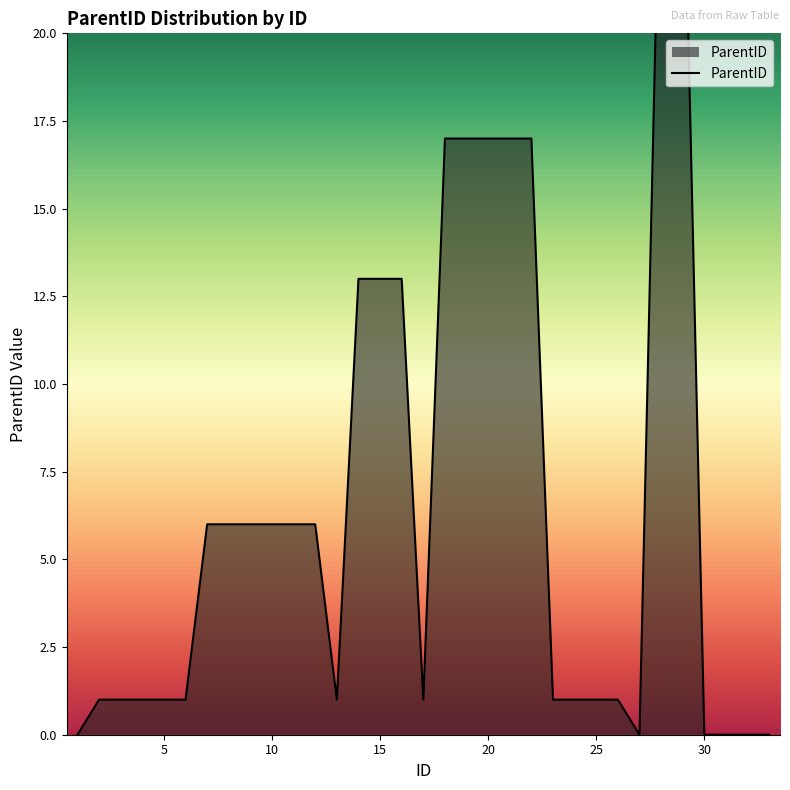

List the labels in order of value, smallest first.

1, 27, 30, 31, 32, 33, 2, 3, 4, 5, 6, 13, 17, 23, 24, 25, 26, 7, 8, 9, 10, 11, 12, 14, 15, 16, 18, 19, 20, 21, 22, 28, 29